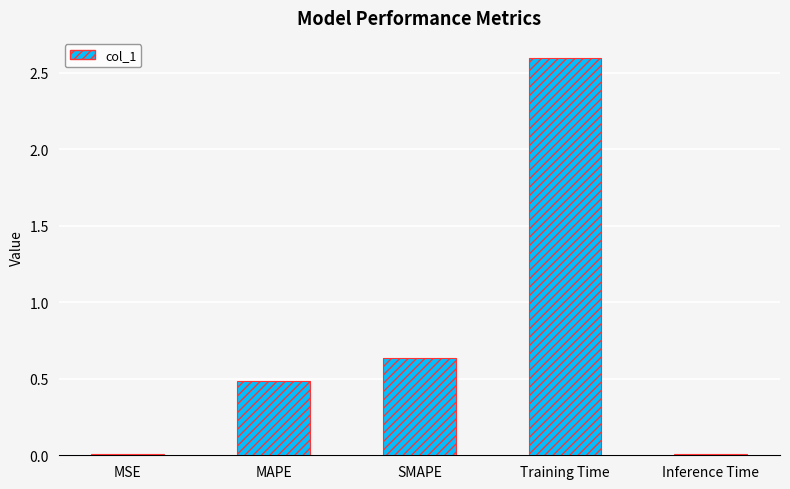

What is the change in value from MAPE to SMAPE?

+0.2